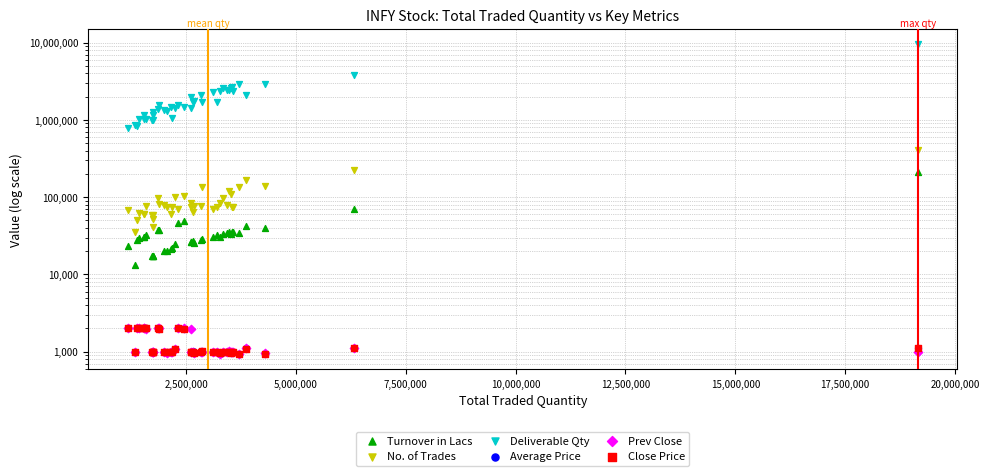

What are all the series names shown in the legend?

Turnover in Lacs, No. of Trades, Deliverable Qty, Average Price, Prev Close, Close Price